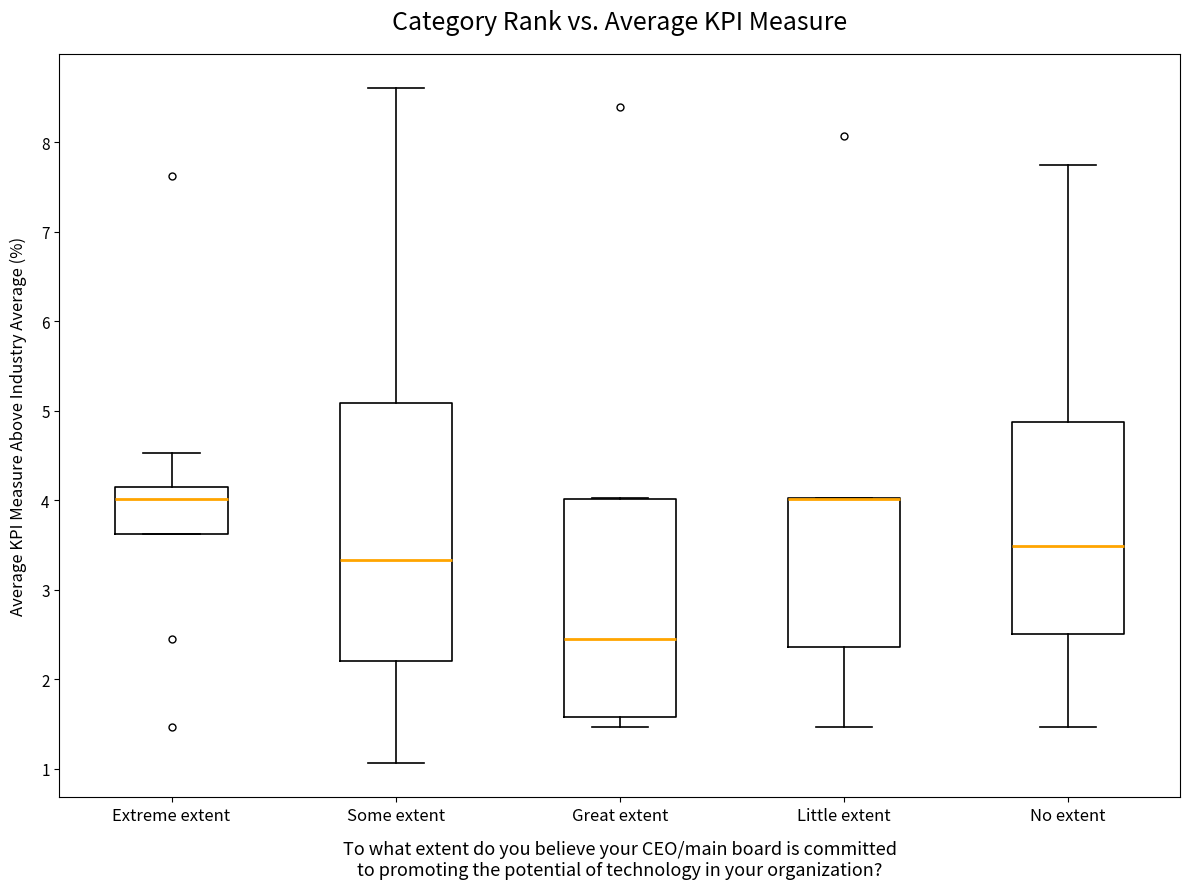

Reading left to right, read every box against the y-axis: the position of its median line, the range the box covers, and the ends of its whiskers. The values are not printed on the chart, so give them approximately, as read against the axis.

Extreme extent: median 4.0, box 3.6 to 4.1, whiskers 3.6 to 4.5
Some extent: median 3.3, box 2.2 to 5.1, whiskers 1.1 to 8.6
Great extent: median 2.5, box 1.6 to 4.0, whiskers 1.5 to 4.0
Little extent: median 4.0 (drawn on the box's upper edge), box 2.4 to 4.0, whiskers 1.5 to 4.0
No extent: median 3.5, box 2.5 to 4.9, whiskers 1.5 to 7.7